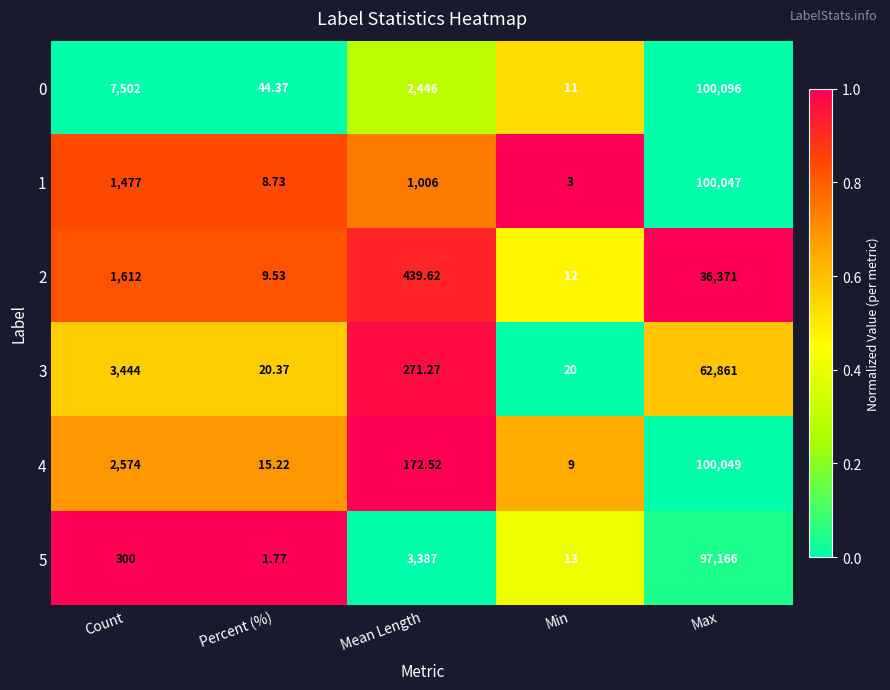

List the series in order of their peak value, lowest first.

2, 3, 5, 1, 4, 0